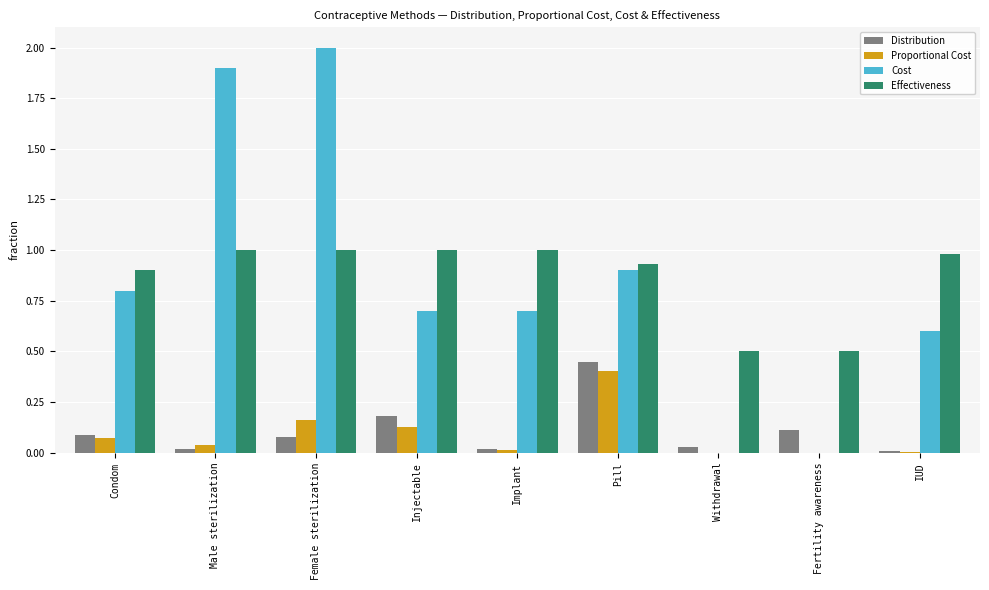

Which category has the highest value in the Distribution series?

Pill